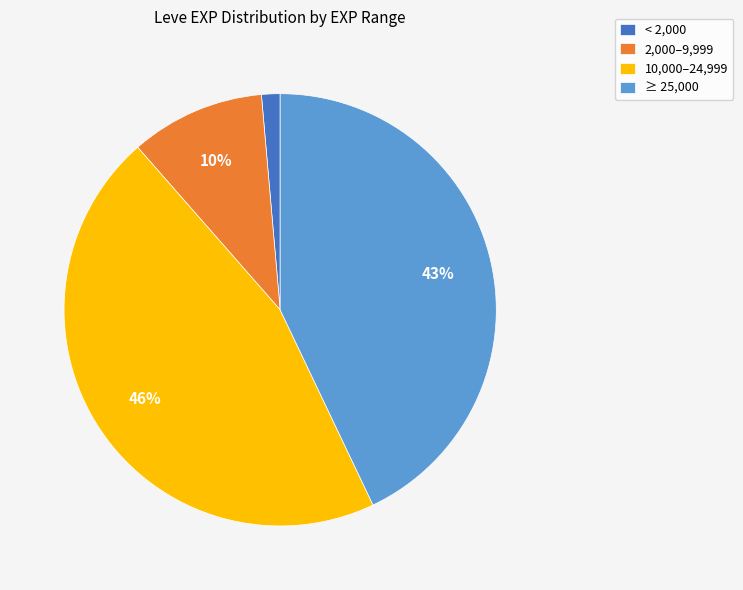

To the nearest percent, what is the average slice percentage?

25%